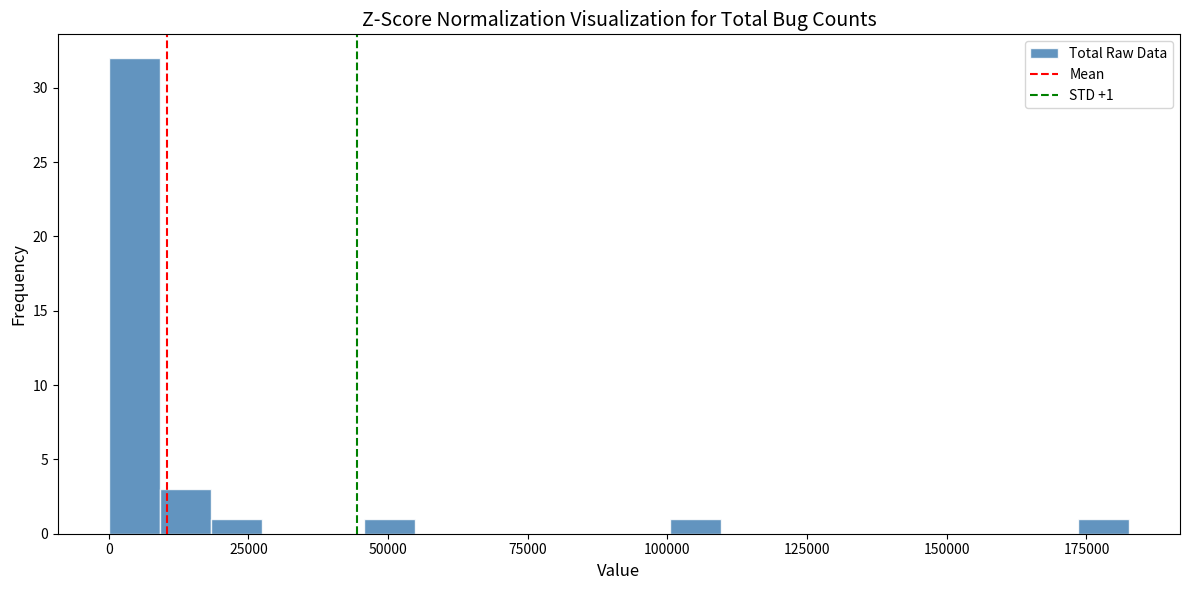

Around what value on the x-axis is the tallest bar? Give the approximate position of its centre, as read against the axis.

5000